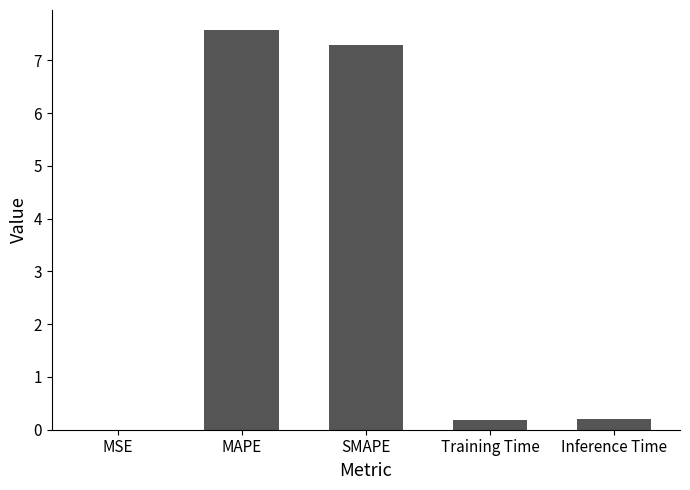

How many data points does each series have?

5